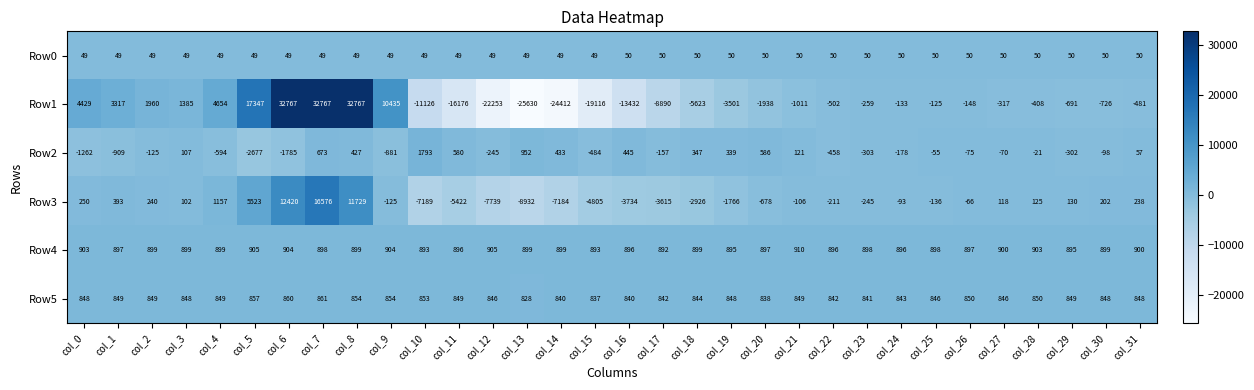

What is the smallest value displayed?

-25630